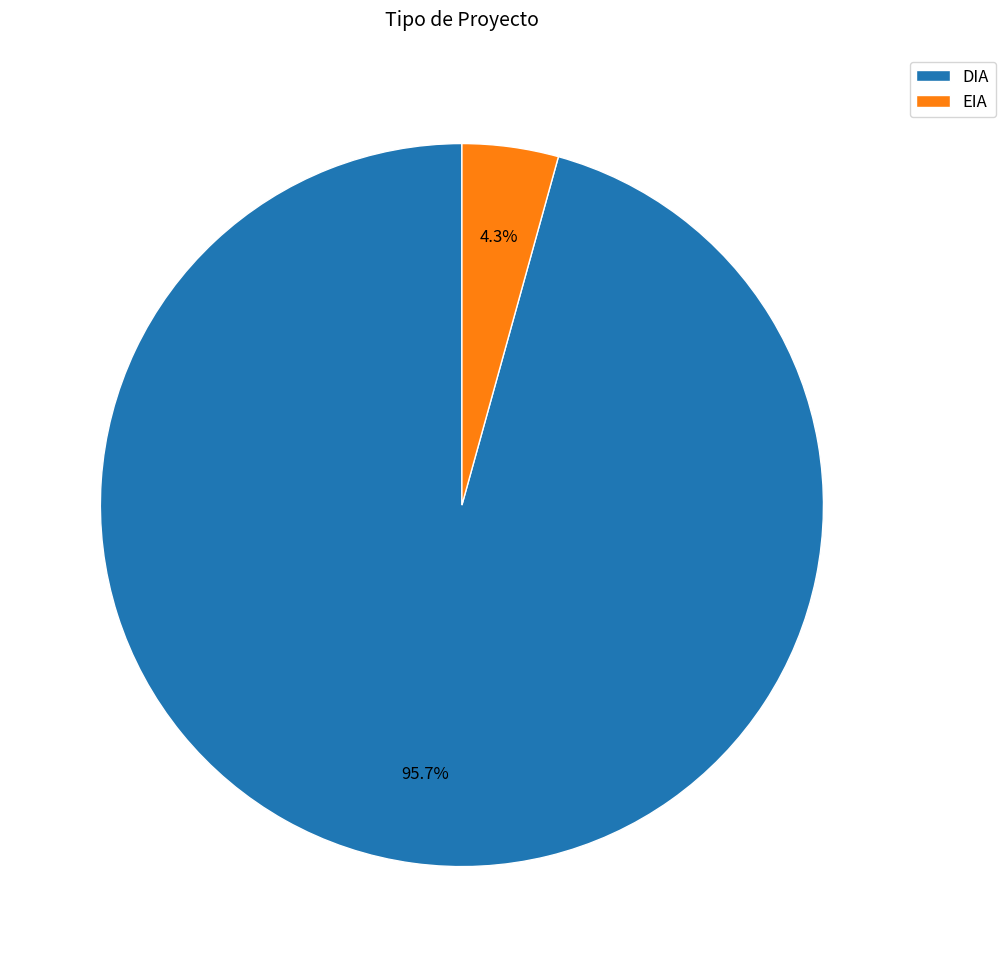

Which category has the biggest portion of the pie?

DIA